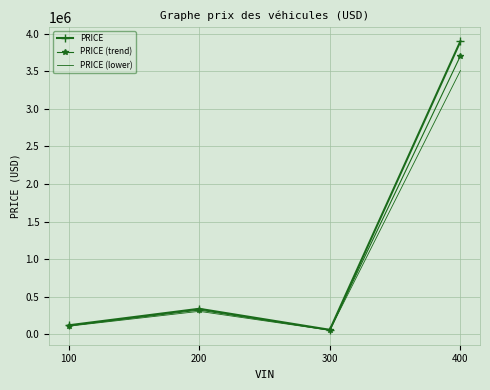

Rank the categories by PRICE (trend) value from highest to lowest.

400, 200, 100, 300